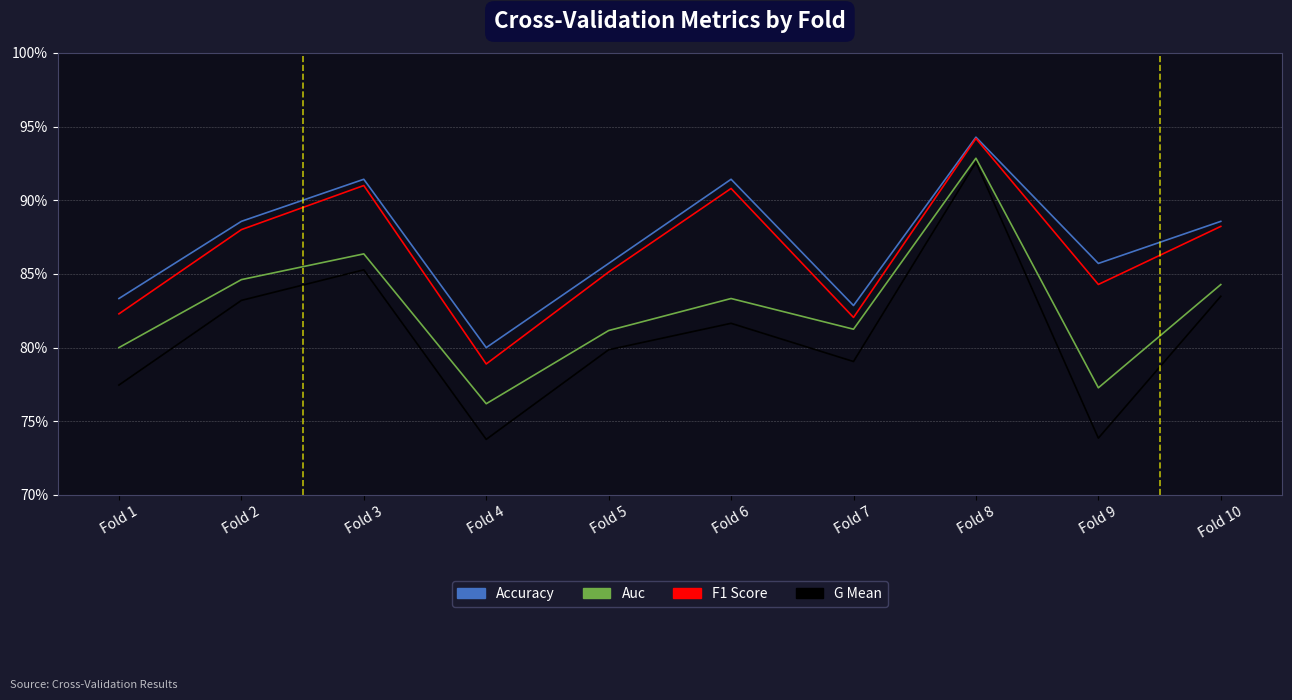

What is the total value across all series at Fold 3?

3.5